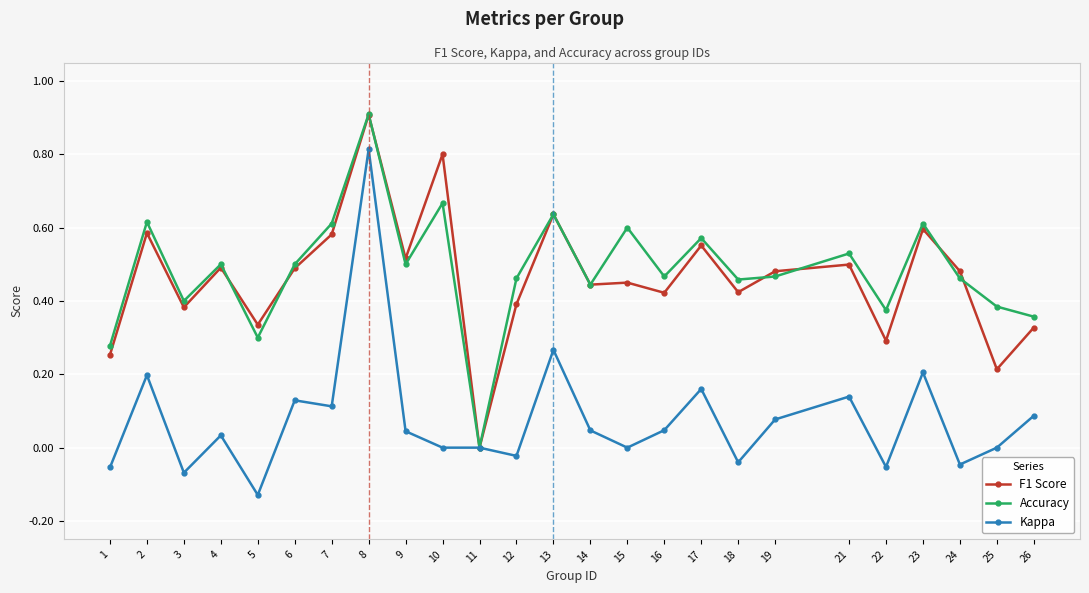

True or false: F1 Score has a value of 0.1 at 3.

False